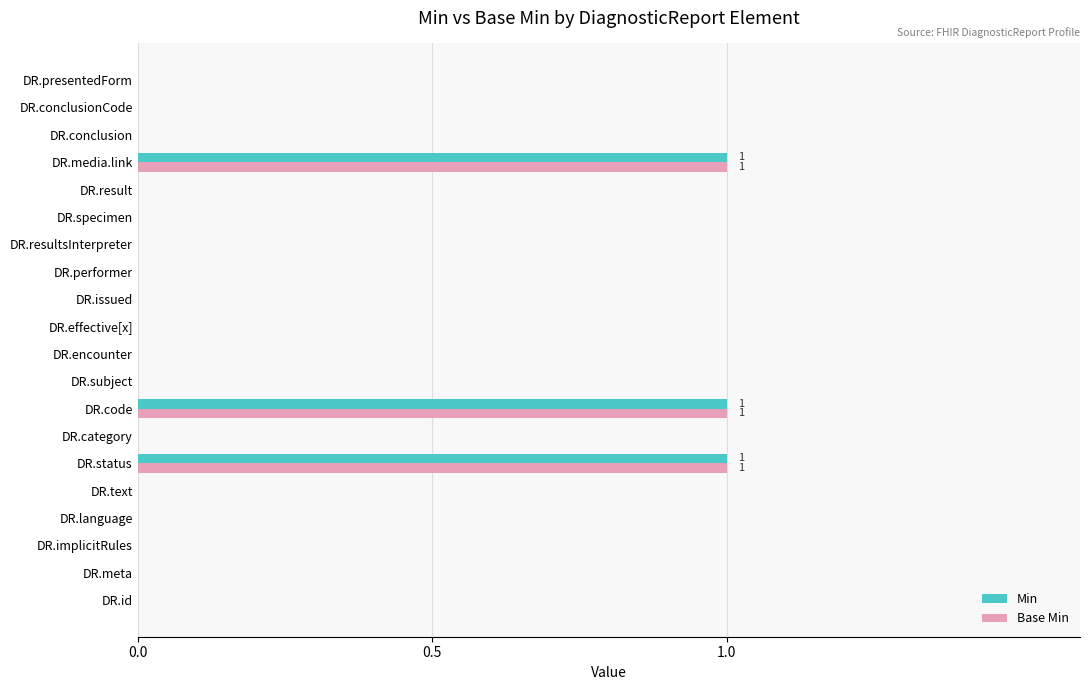

What is the greatest value displayed?

1